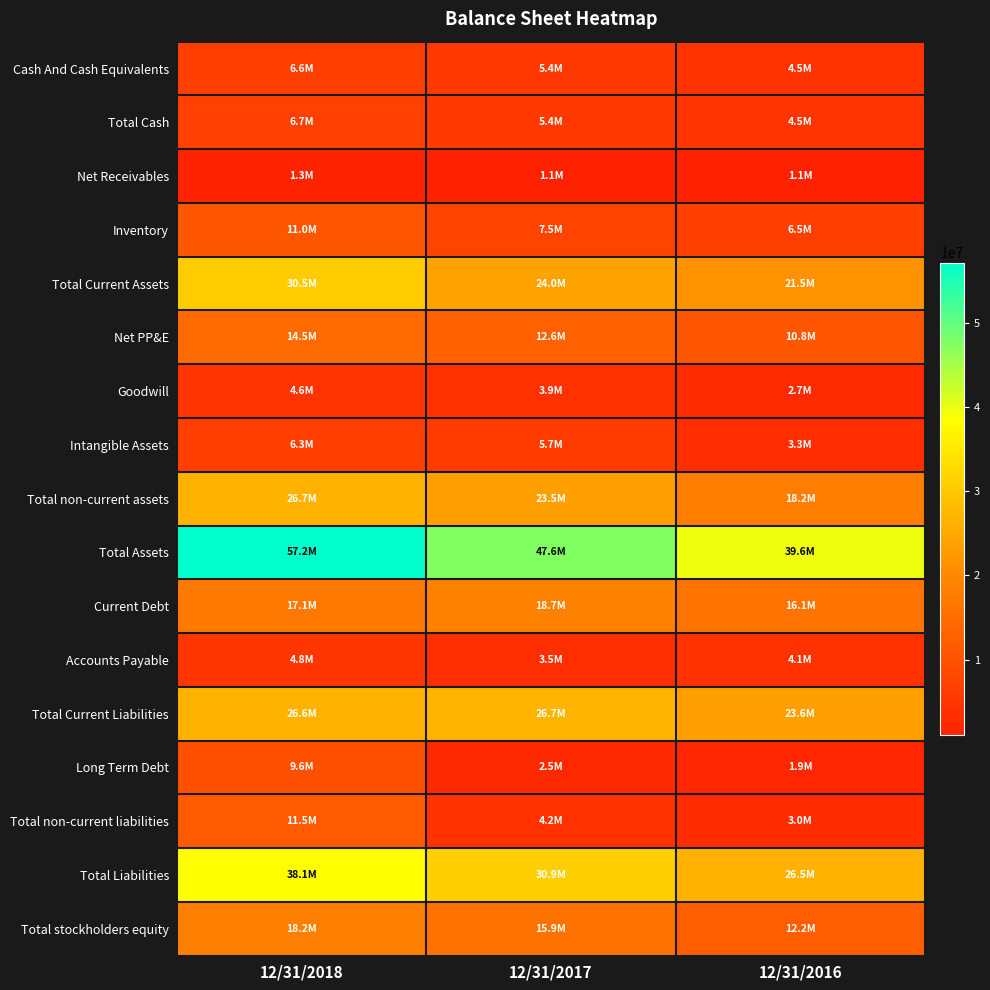

What is the maximum value shown in the chart?

57168187